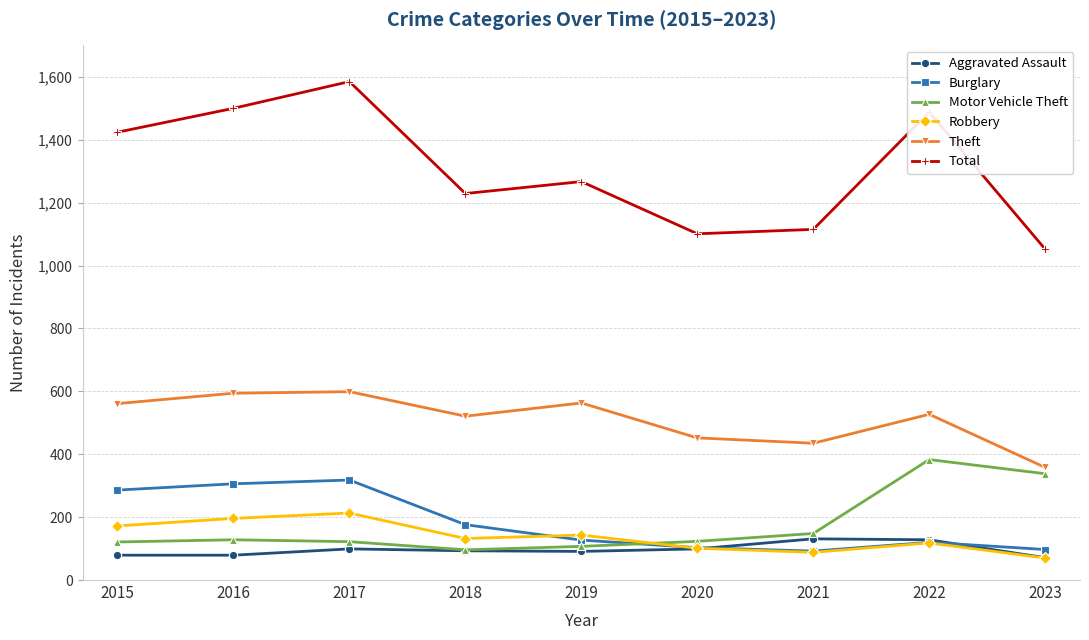

At which label does Total reach its minimum?

2023